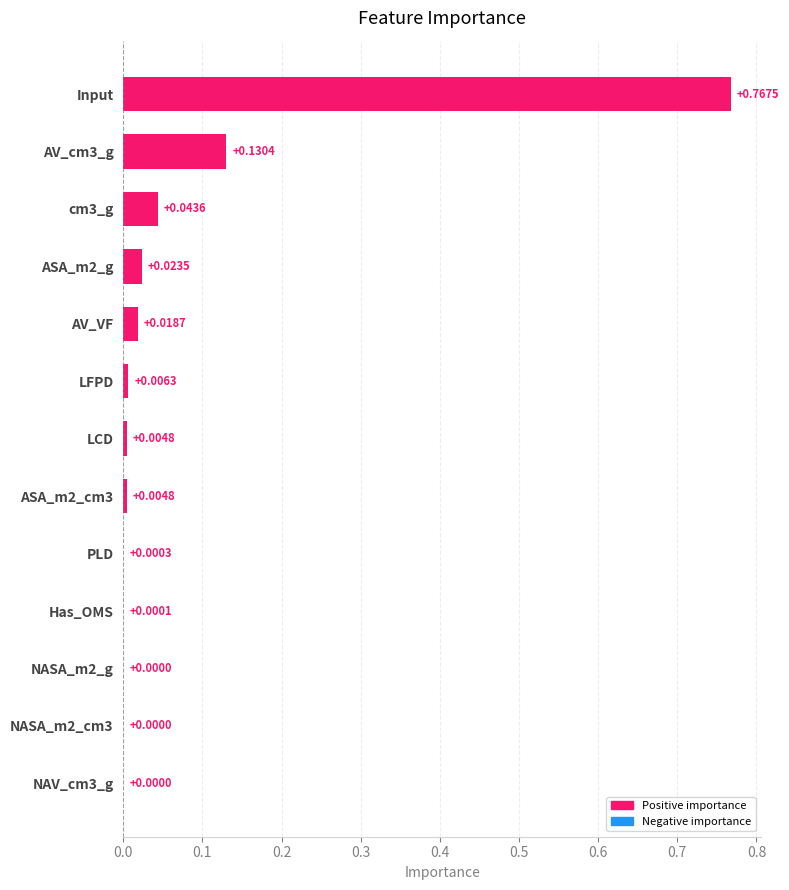

What is the sum of all values?

1.0